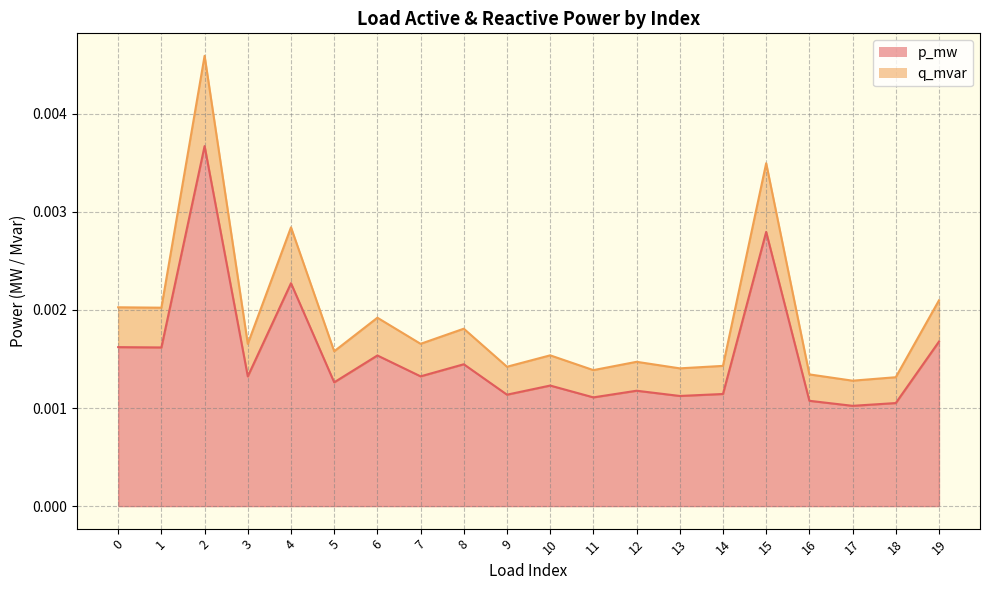

How many lines are shown in the chart?

2